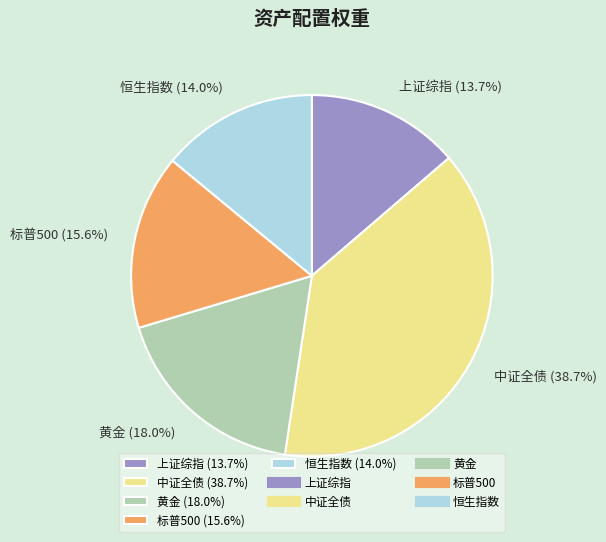

Combined, do 恒生指数 (14.0%) and 上证综指 (13.7%) account for over 50%?

No